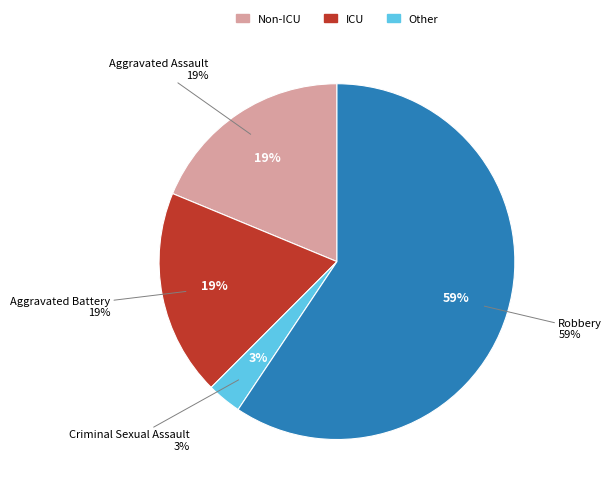

What is the change in value from Aggravated Battery to Robbery?

+13